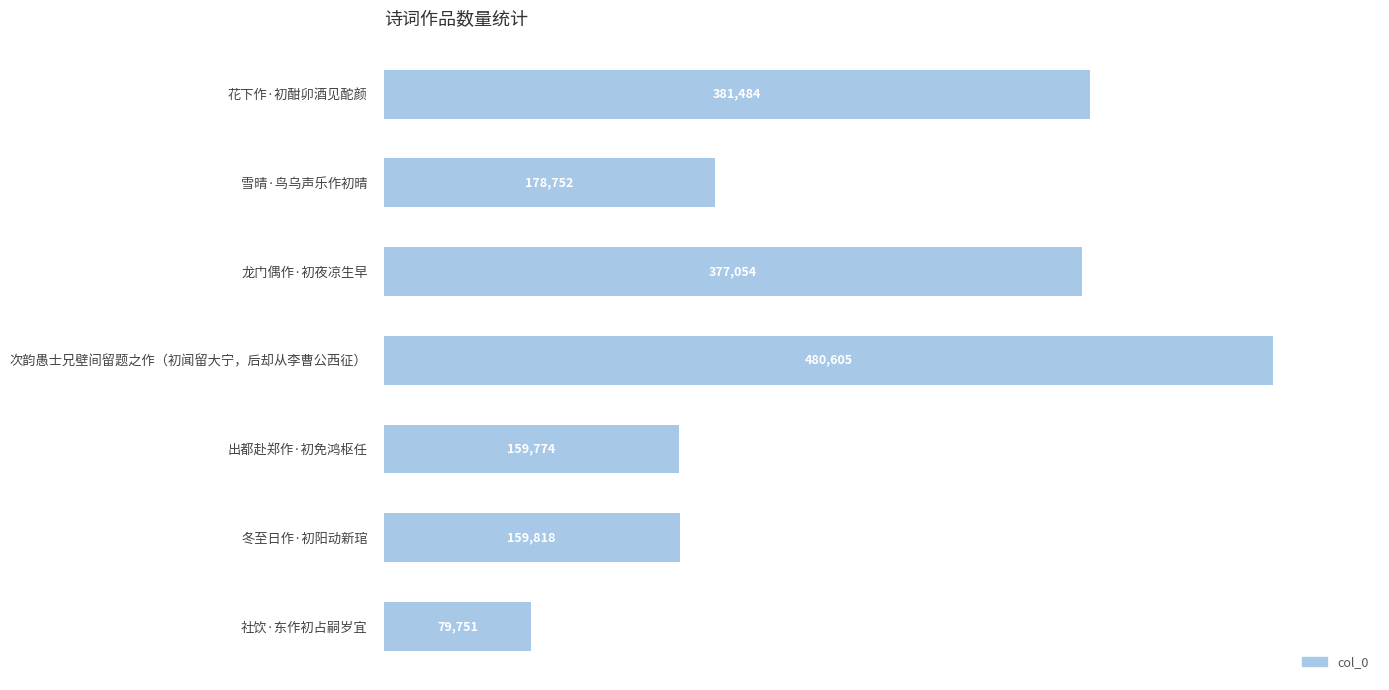

List the labels in order of value, smallest first.

社饮·东作初占嗣岁宜, 出都赴郑作·初免鸿枢任, 冬至日作·初阳动新琯, 雪晴·鸟乌声乐作初晴, 龙门偶作·初夜凉生早, 花下作·初酣卯酒见酡颜, 次韵愚士兄壁间留题之作（初闻留大宁，后却从李曹公西征）